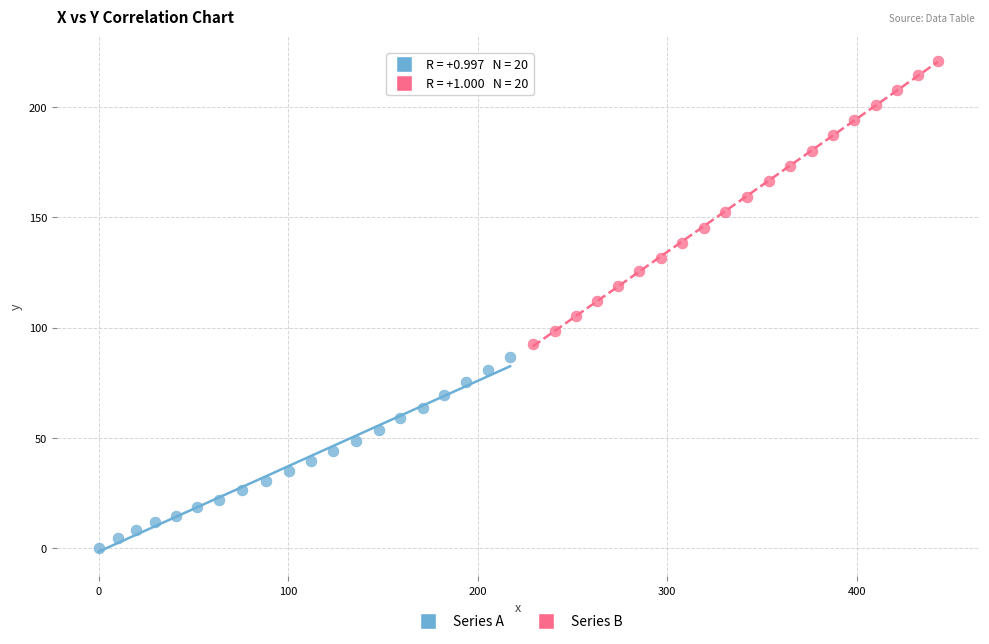

Which series reaches the maximum Y coordinate?

Series B